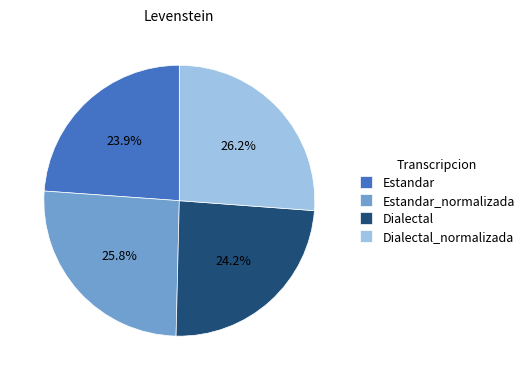

To the nearest percent, what percentage of the pie is Dialectal?

24%